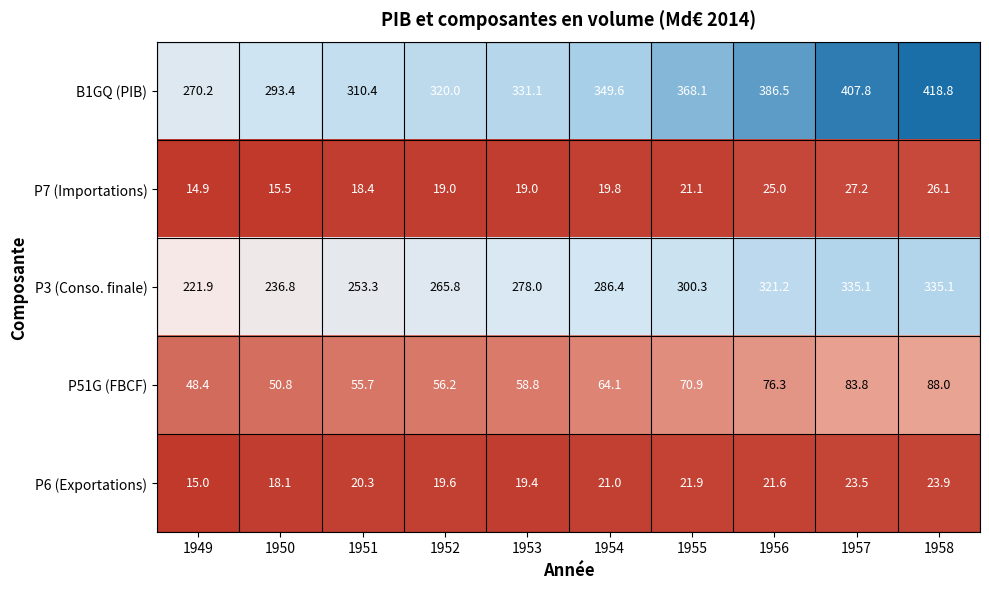

Which series has the largest total across all categories?

B1GQ (PIB)